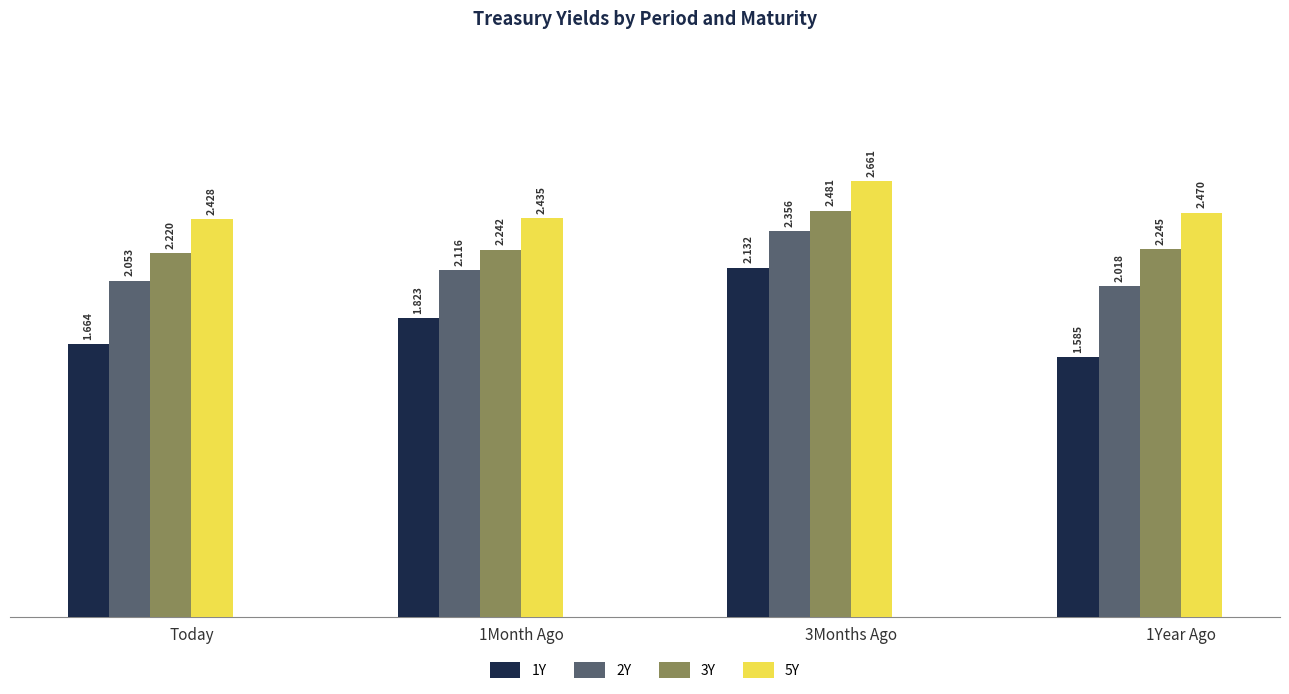

What is the label of the 2nd bar from the right?

3Months Ago